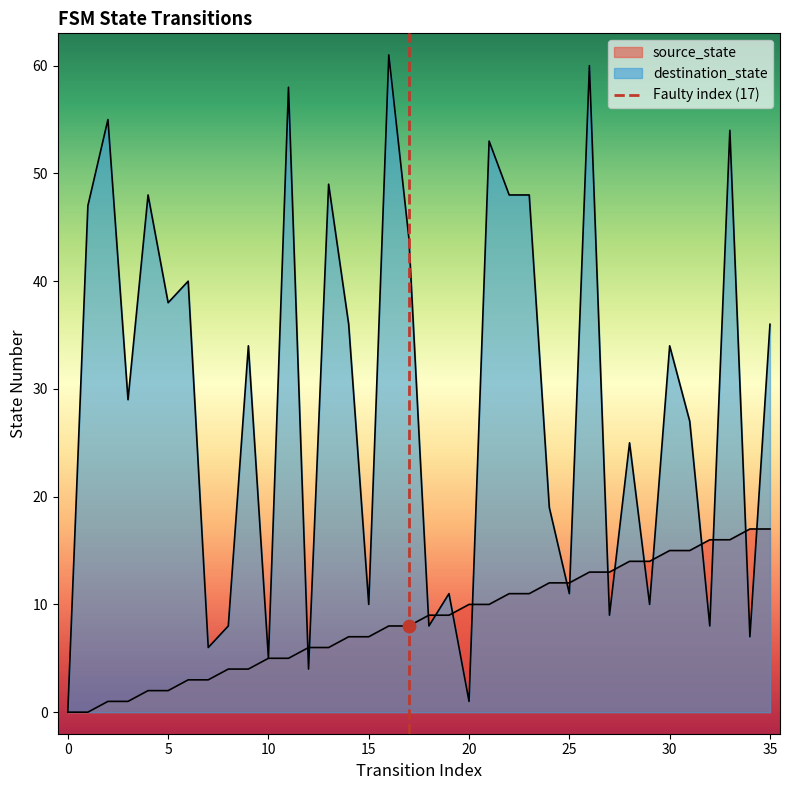

What are all the series names shown in the legend?

source_state, destination_state